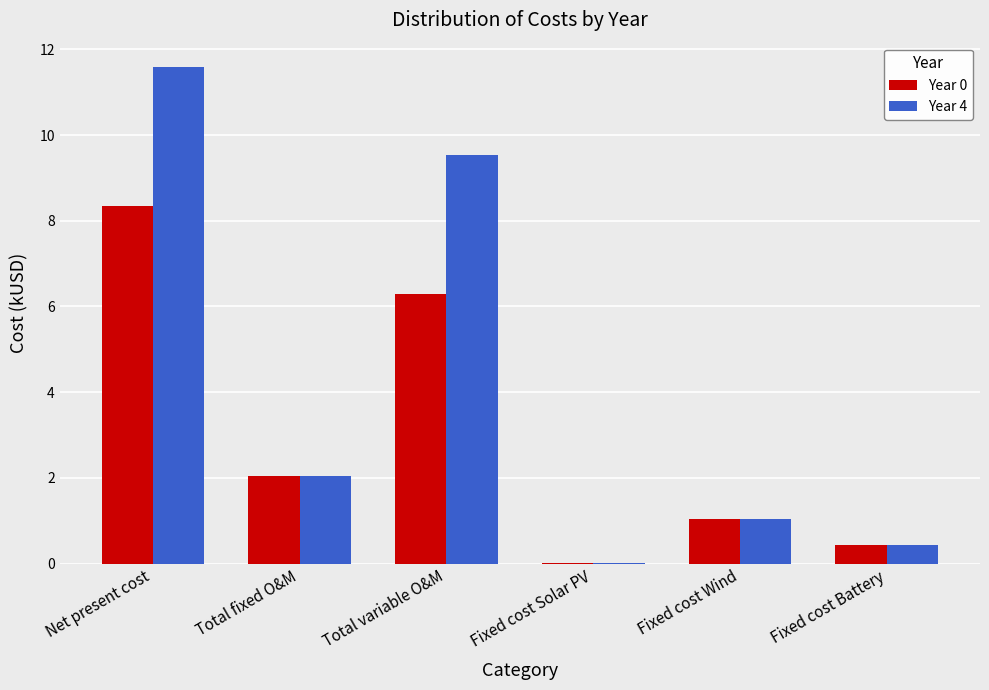

What is the total value across all series at Net present cost?

19.9